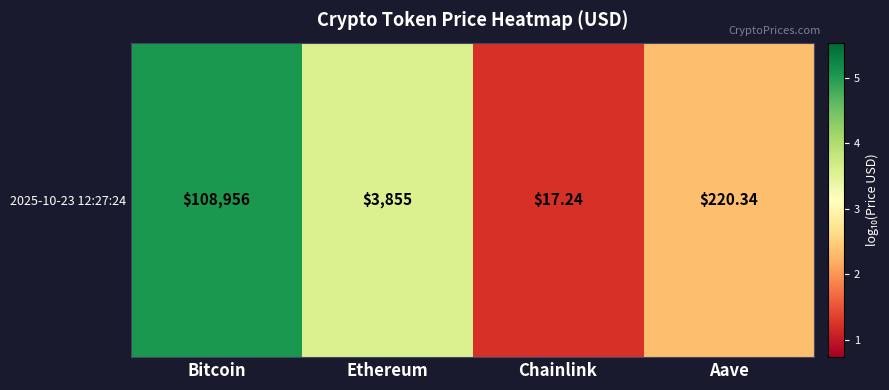

Reading left to right, what are all the values shown in this chart?

5.0	3.6	1.2	2.3